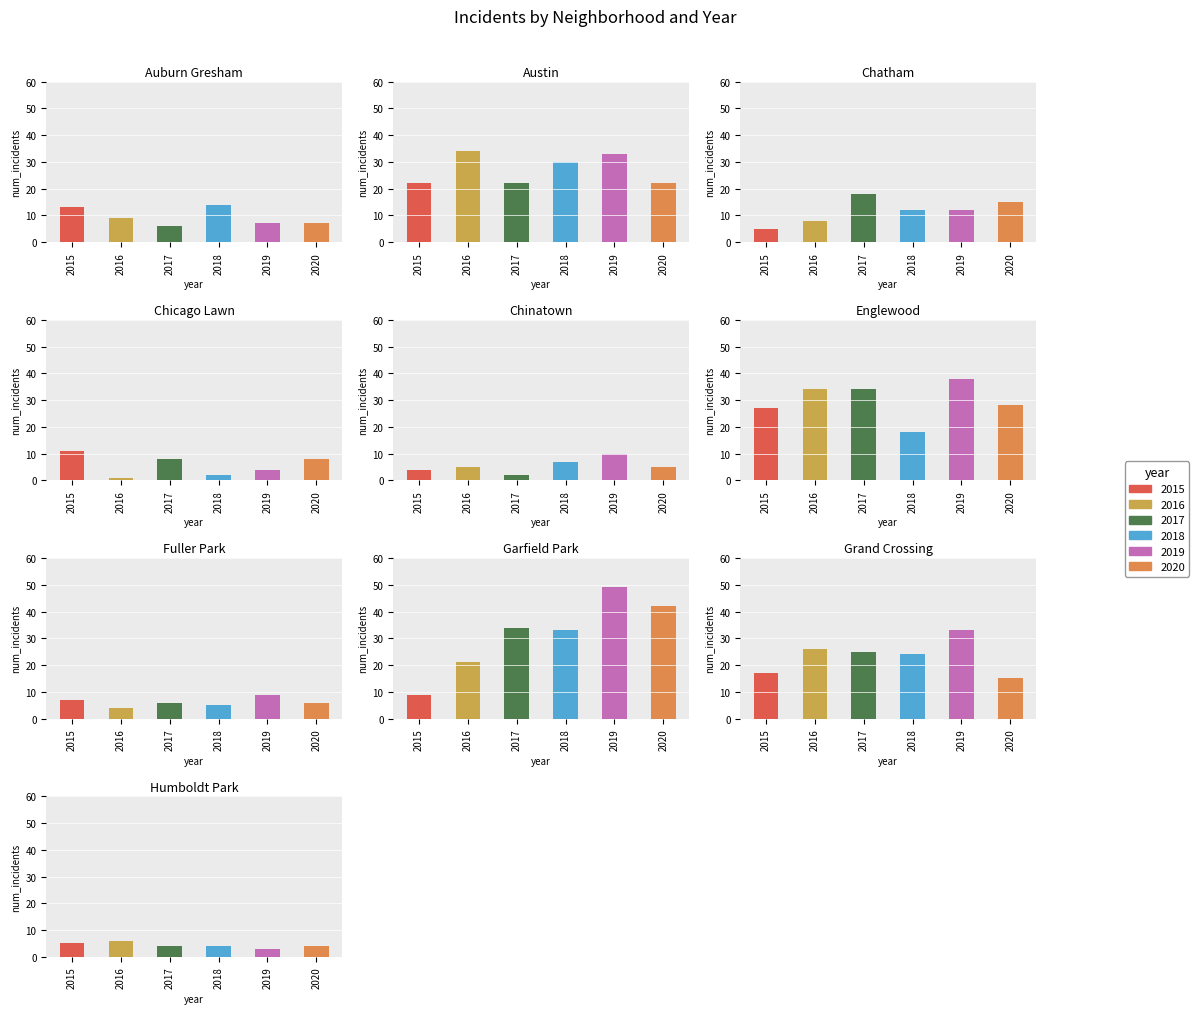

At how many categories does at least one series exceed 28?

4